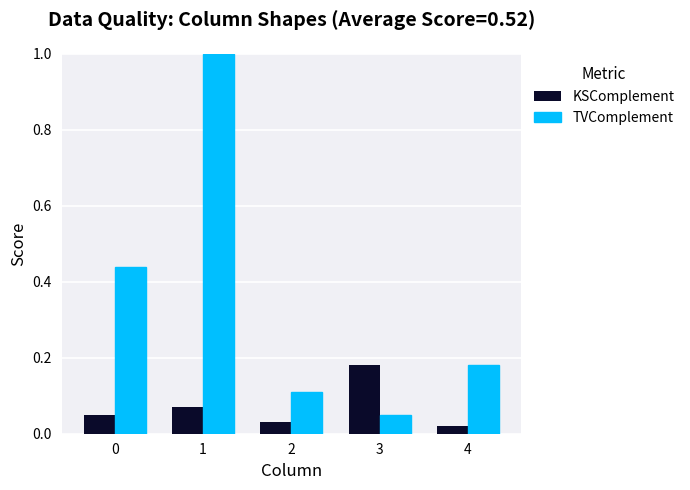

Is it true that TVComplement equals 0.1 at 4?

False